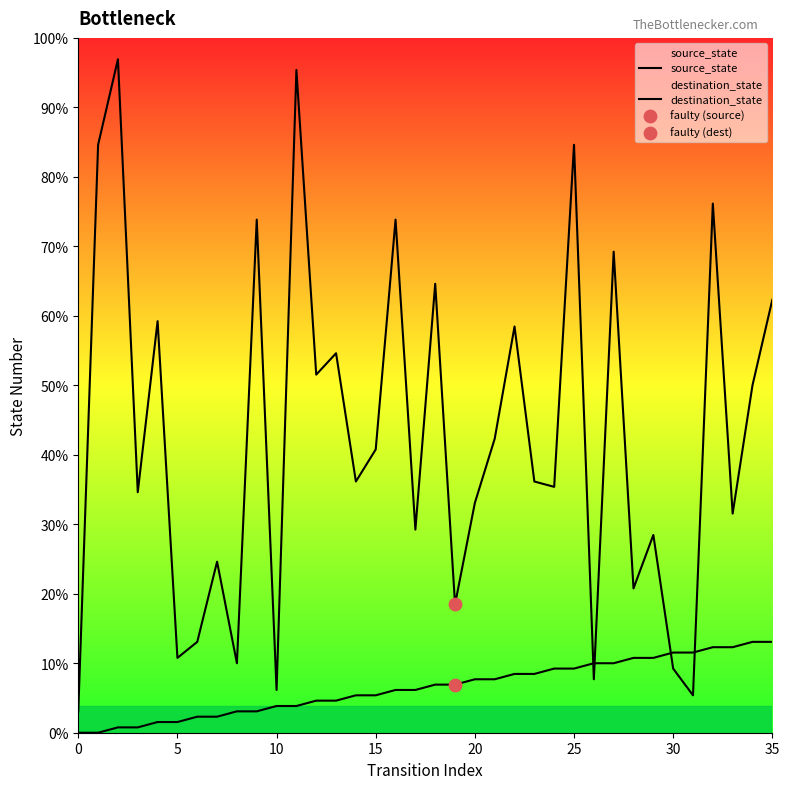

Which series contains the lowest Y value?

source_state